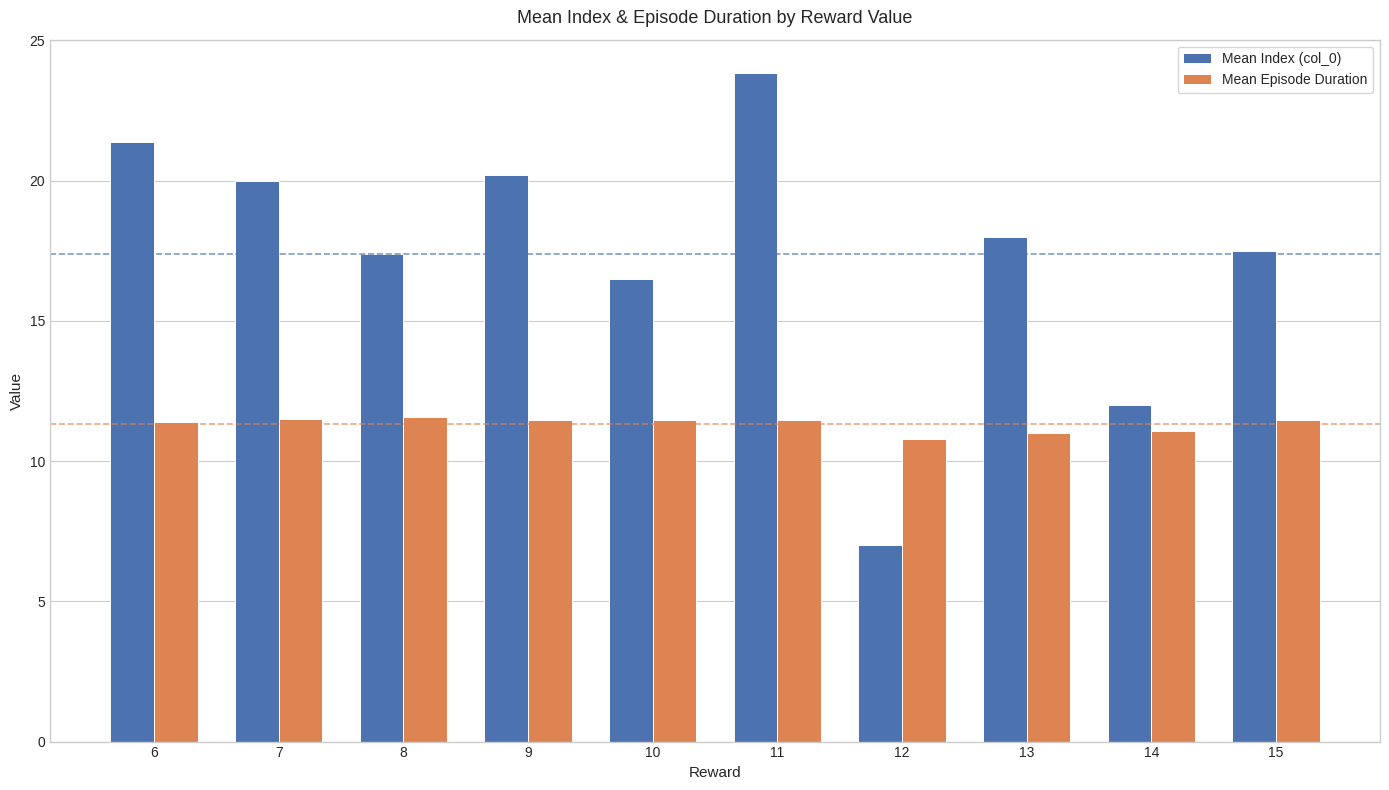

The Mean Episode Duration series shows 19.4 at 11. True or false?

False